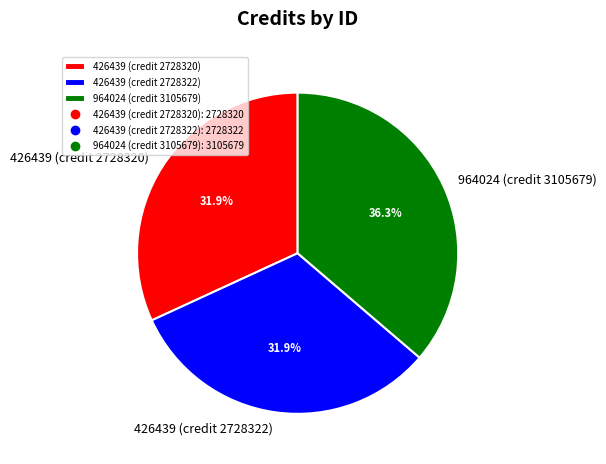

To the nearest percent, what is the combined percentage of 964024 (credit 3105679) and 426439 (credit 2728322)?

68%